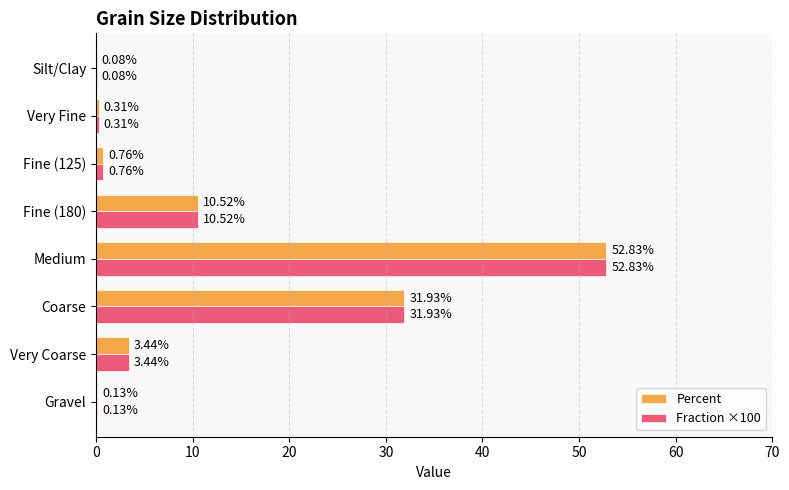

How many series are shown in this chart?

2